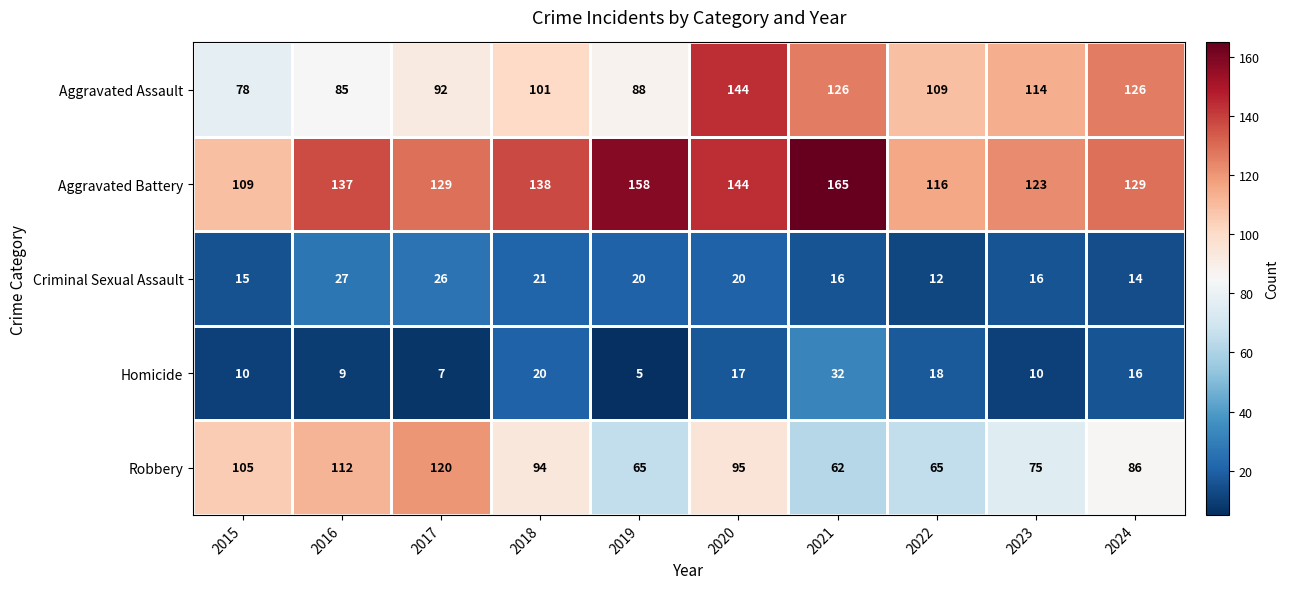

What value does the Criminal Sexual Assault series have at 2021, to the nearest 5?

15